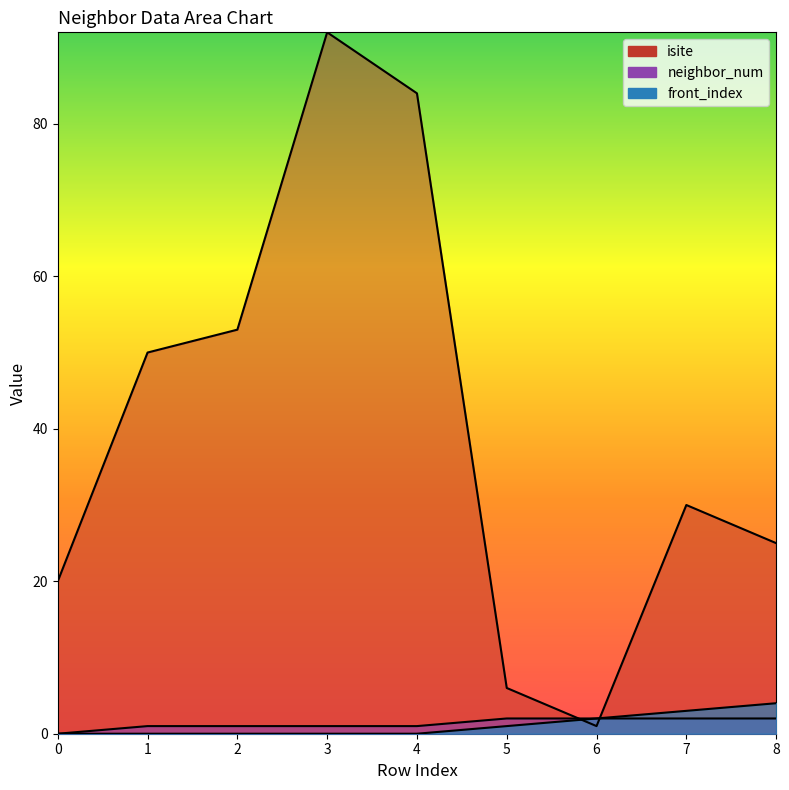

Reading left to right, transcribe all the data shown in this chart.

isite: 20	50	53	92	84	6	1	30	25
neighbor_num: 0	1	1	1	1	2	2	2	2
front_index: 0	0	0	0	0	1	2	3	4